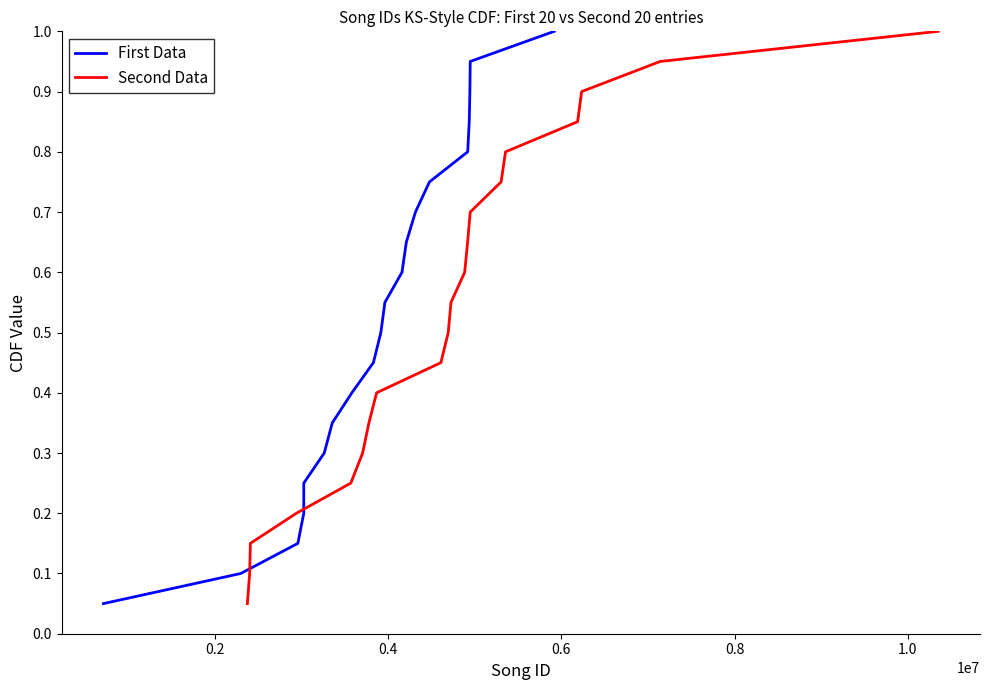

What is the difference between the maximum and minimum values in the Second Data series?

0.9